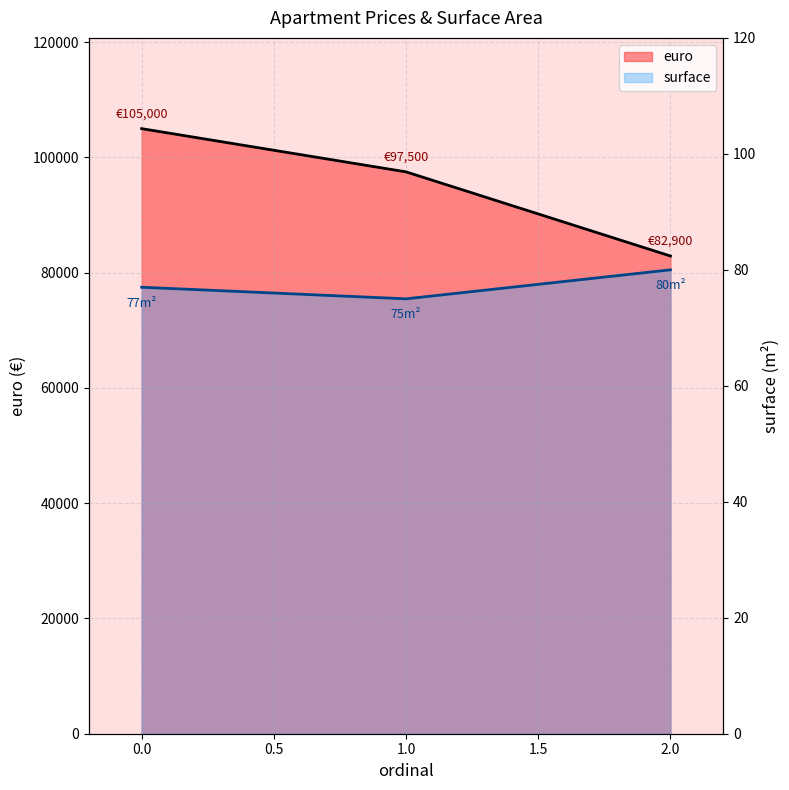

Which has a higher value, 1 or 2?

1